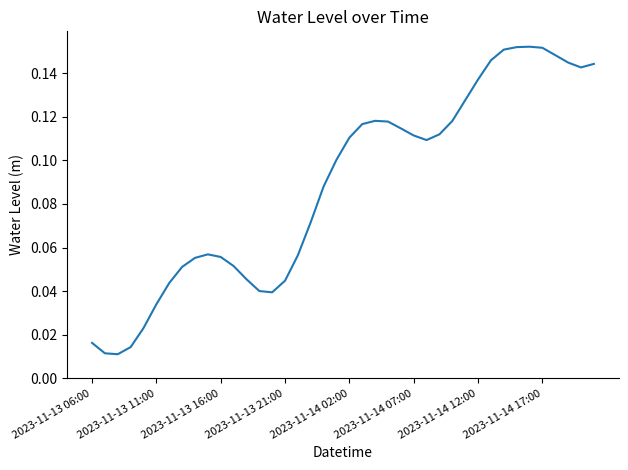

Is this an area chart (filled region under the line)?

No